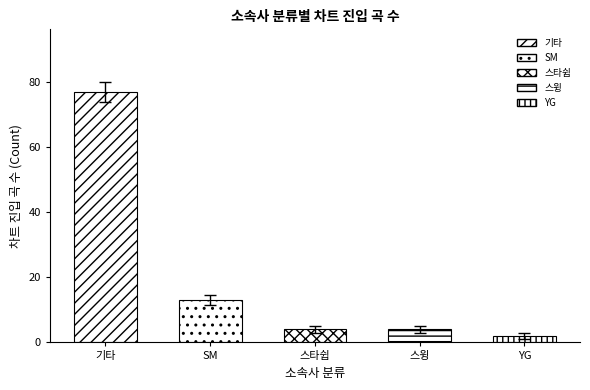

True or false: the data shows 36 at 기타.

False